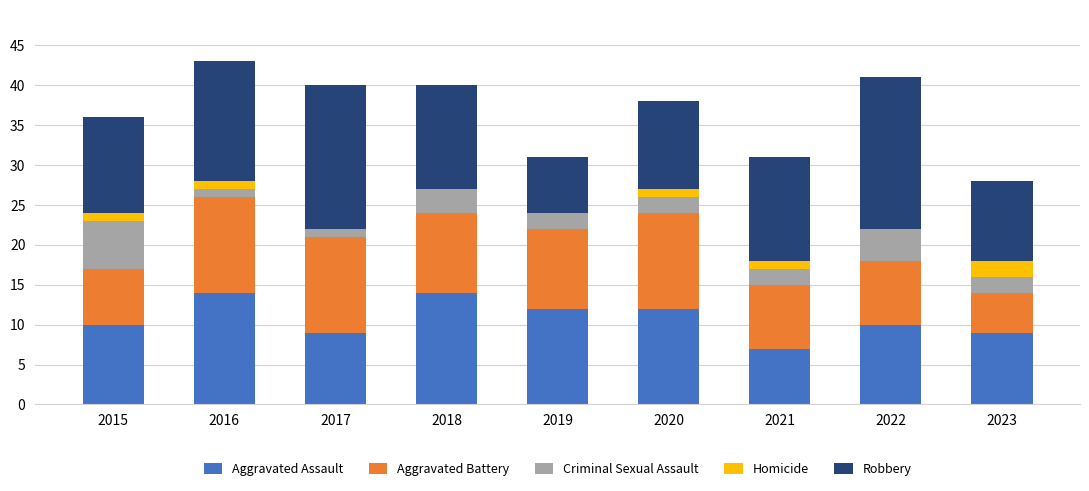

Is it true that Aggravated Assault equals 14 at 2018?

True